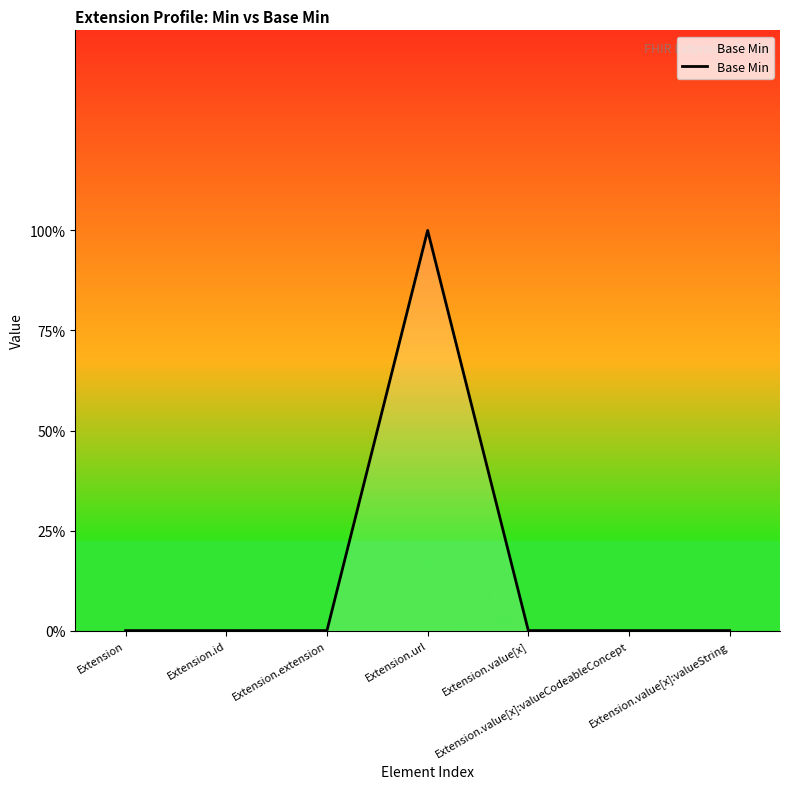

Does the chart have visible grid lines?

No